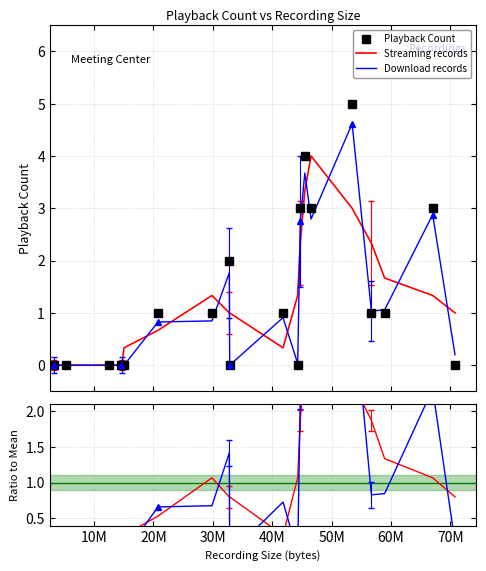

What is the difference between the maximum and minimum values in the Download records series?

4.6